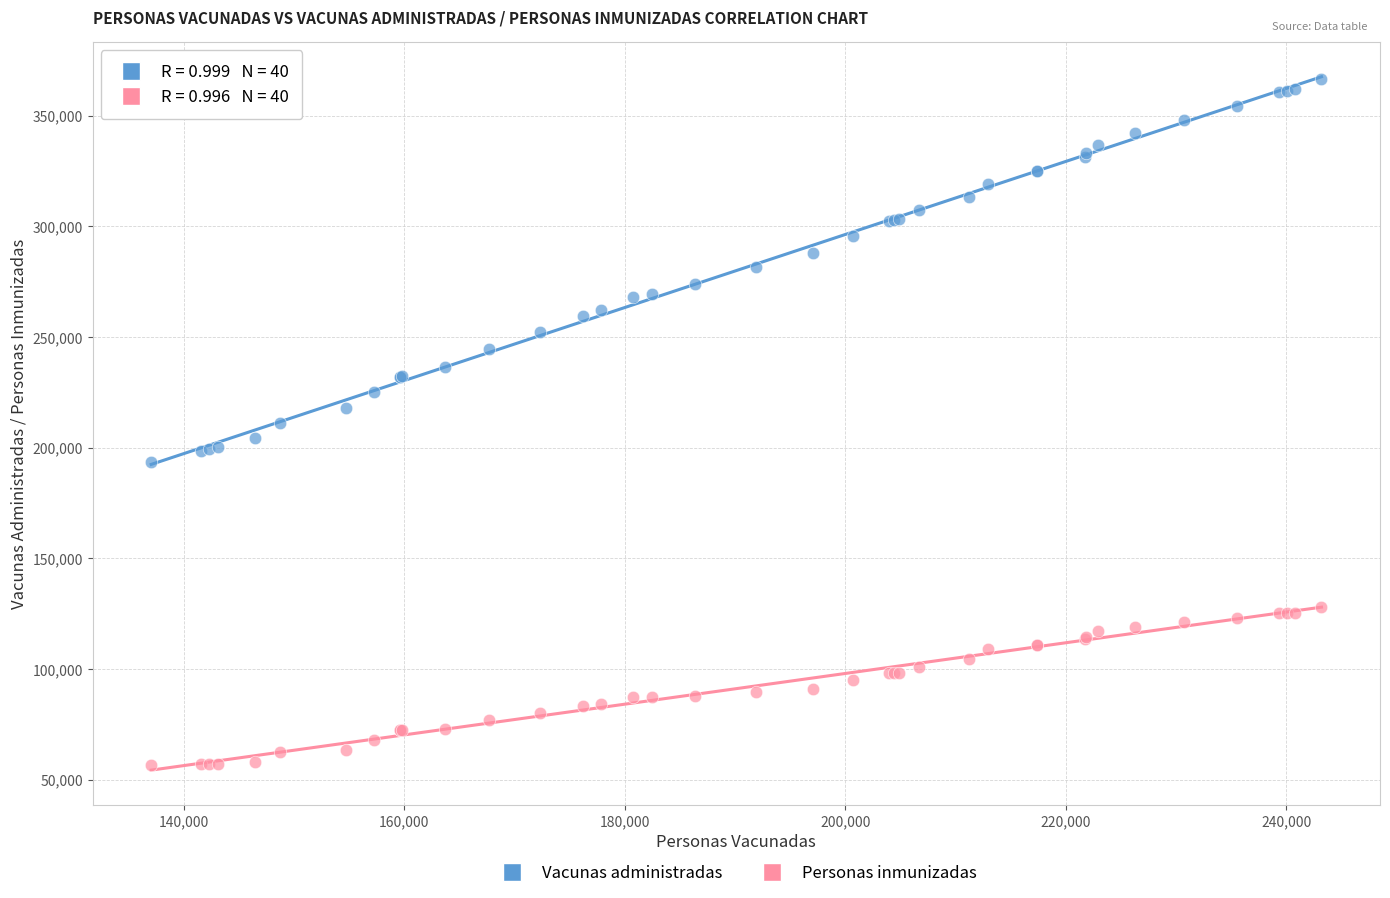

Which series contains the highest Y value?

Vacunas administradas